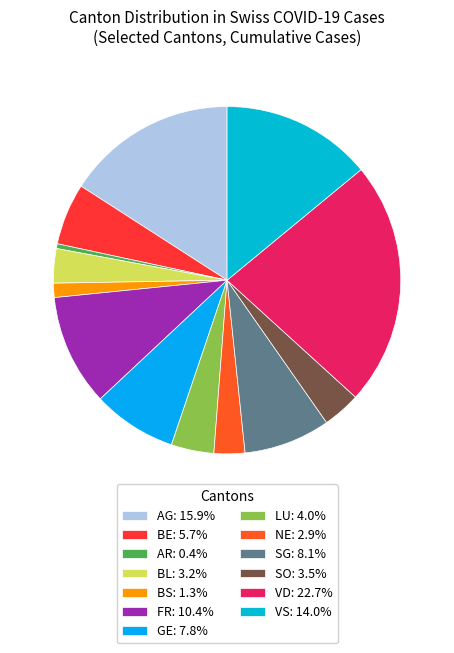

Does AG represent more than half of the total?

No